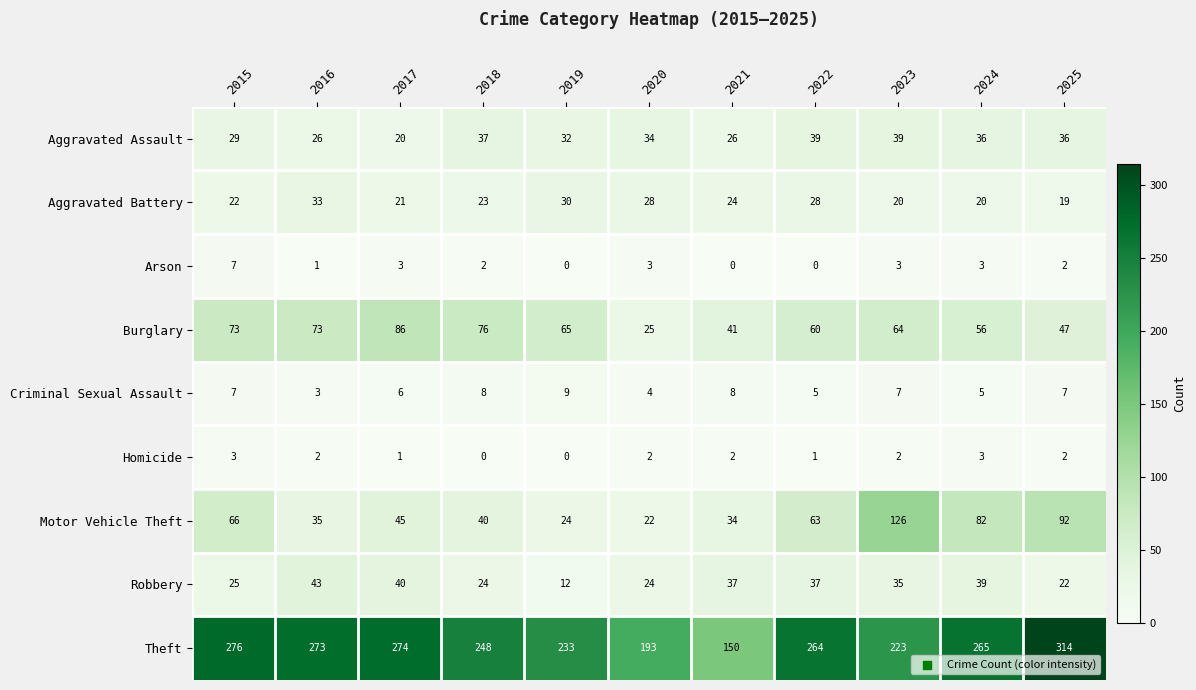

Is it true that Theft equals 91 at 2020?

False